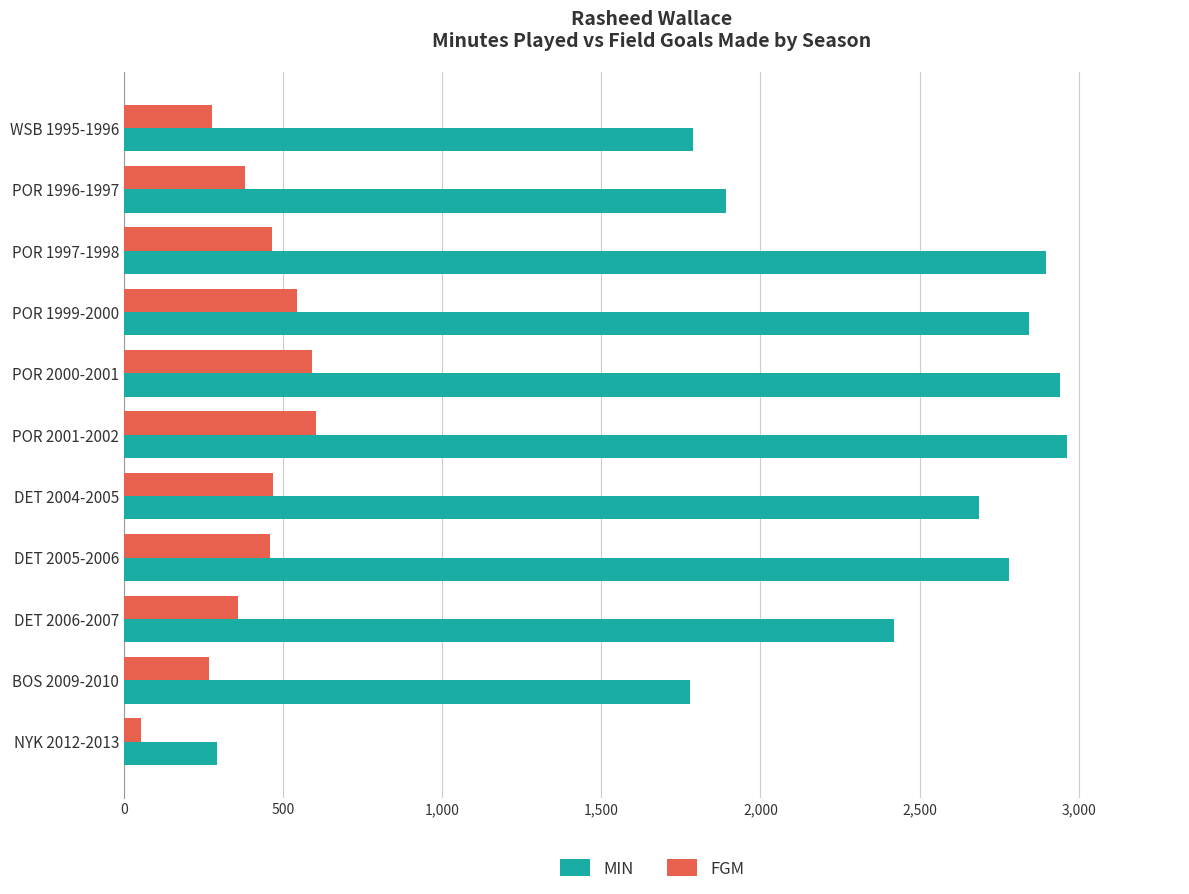

What is the approximate value of MIN at POR 1996-1997, to the nearest 100?

1900